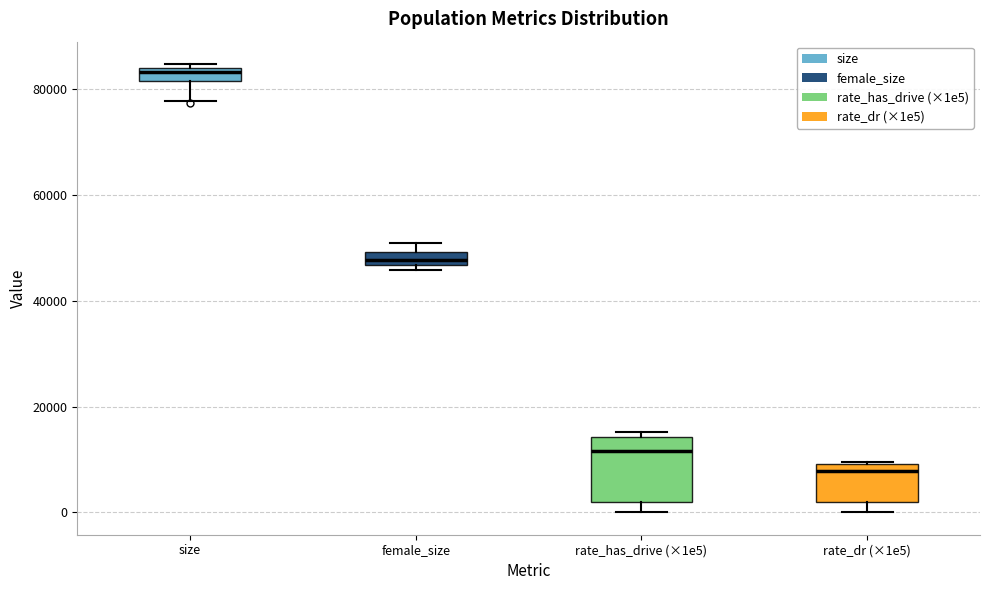

Which box is the tallest, from its lower edge to its upper edge?

rate_has_drive (×1e5)